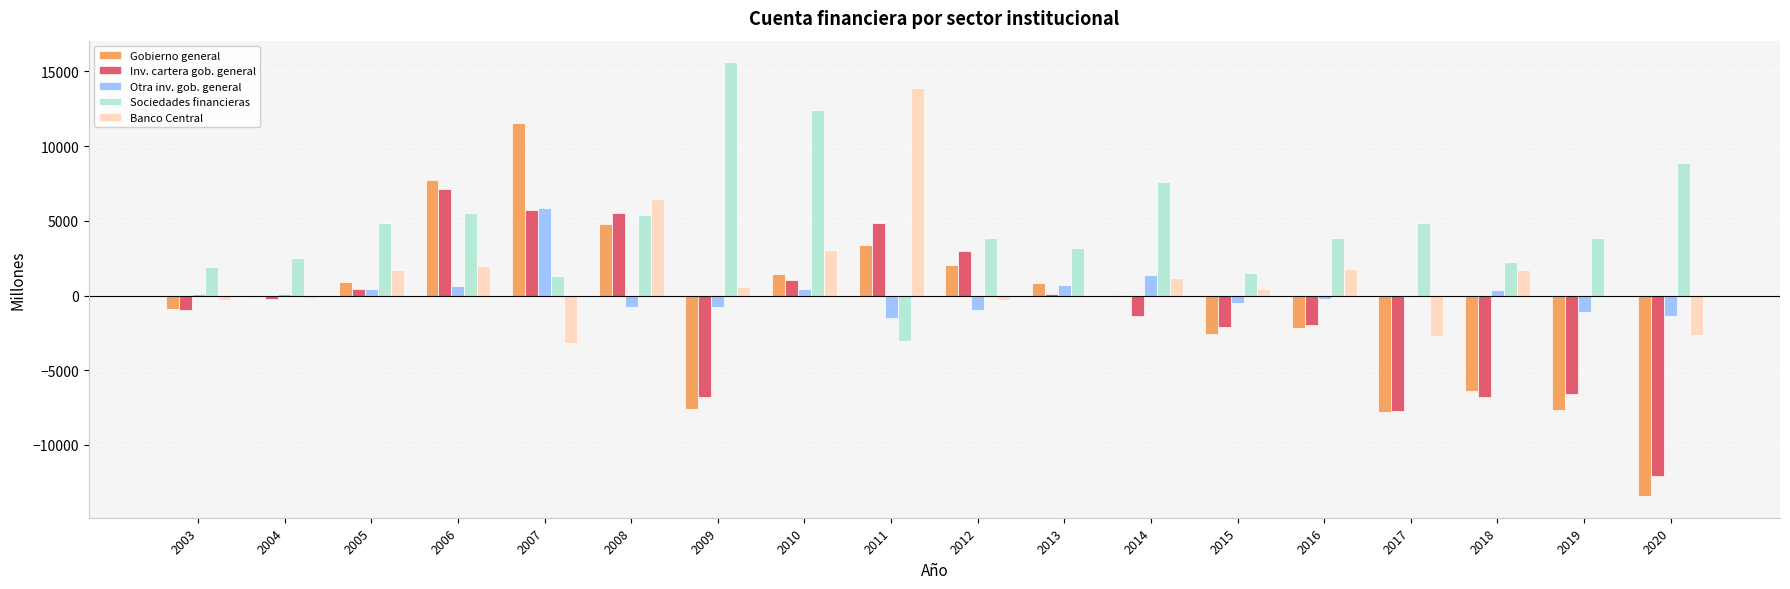

The value of Otra inv. gob. general at 2019 is -1093. True or false?

True